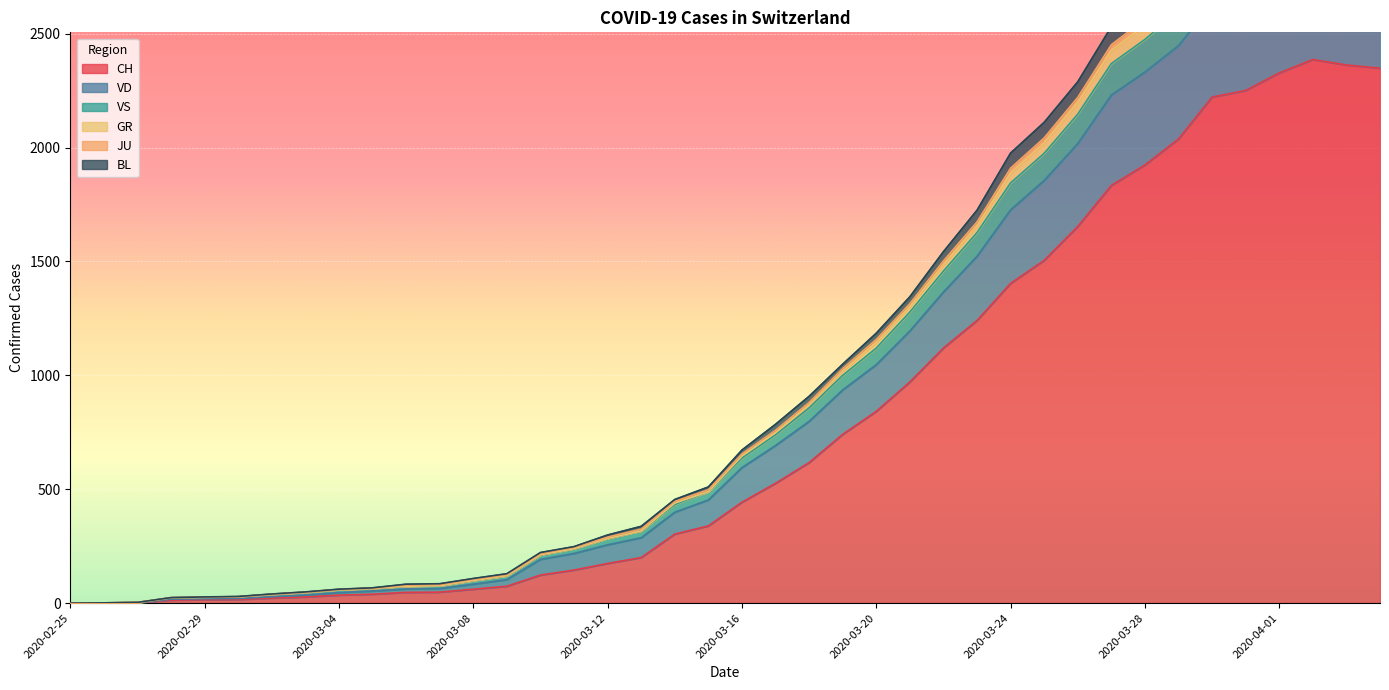

Is the value of BL at 2020-03-28 greater than the value of VS at 2020-03-30?

No